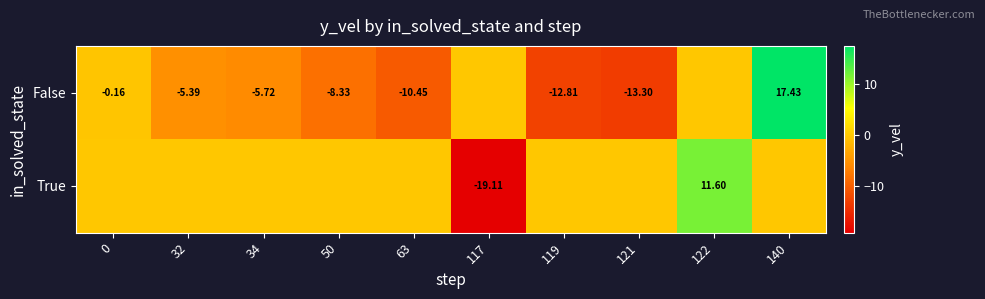

Which category has the lowest value across all series?

117